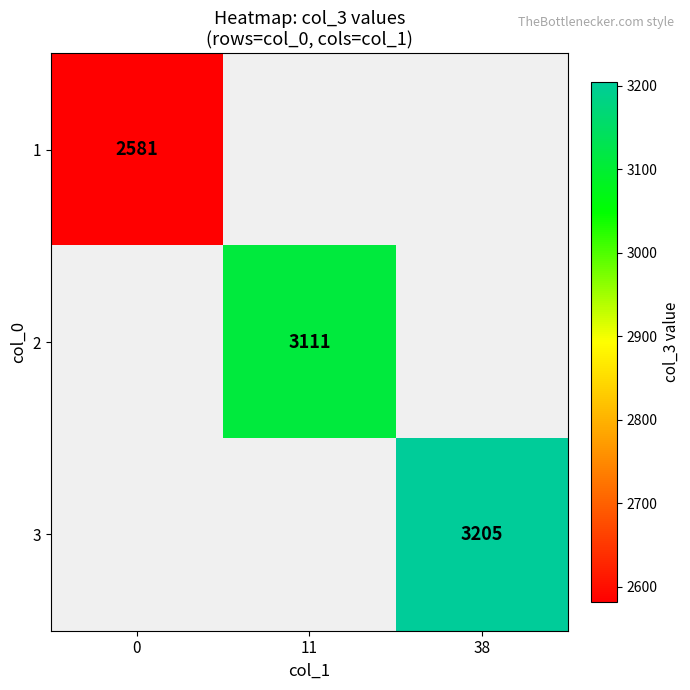

Is it true that 1 equals 2581 at 0?

True